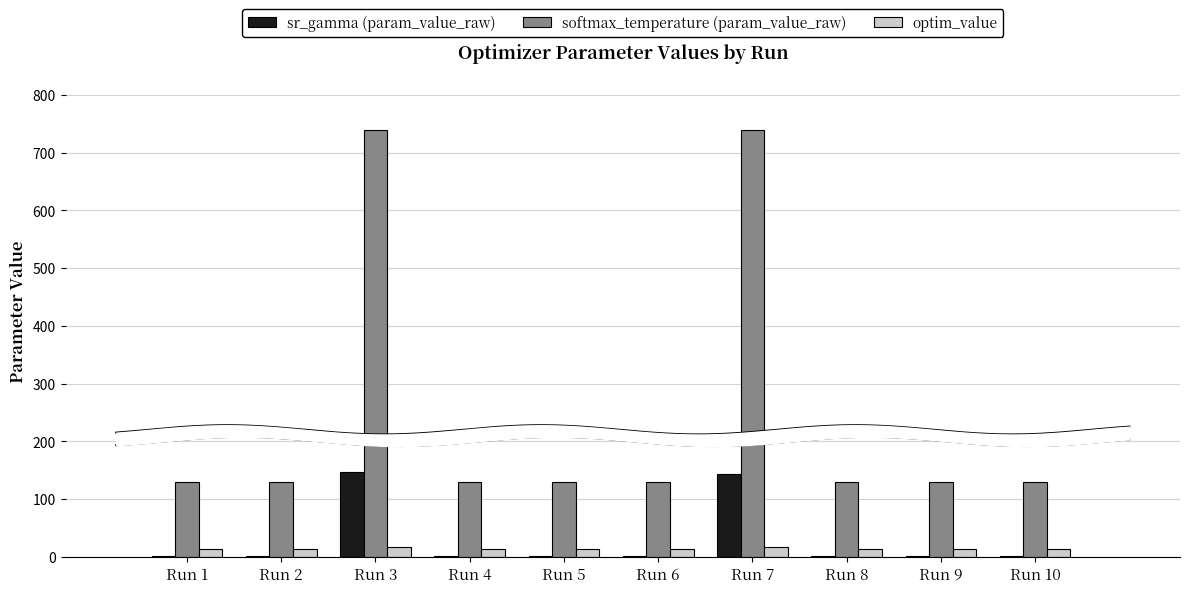

What is the value of the optim_value bar at the 7th from the left?

17.6